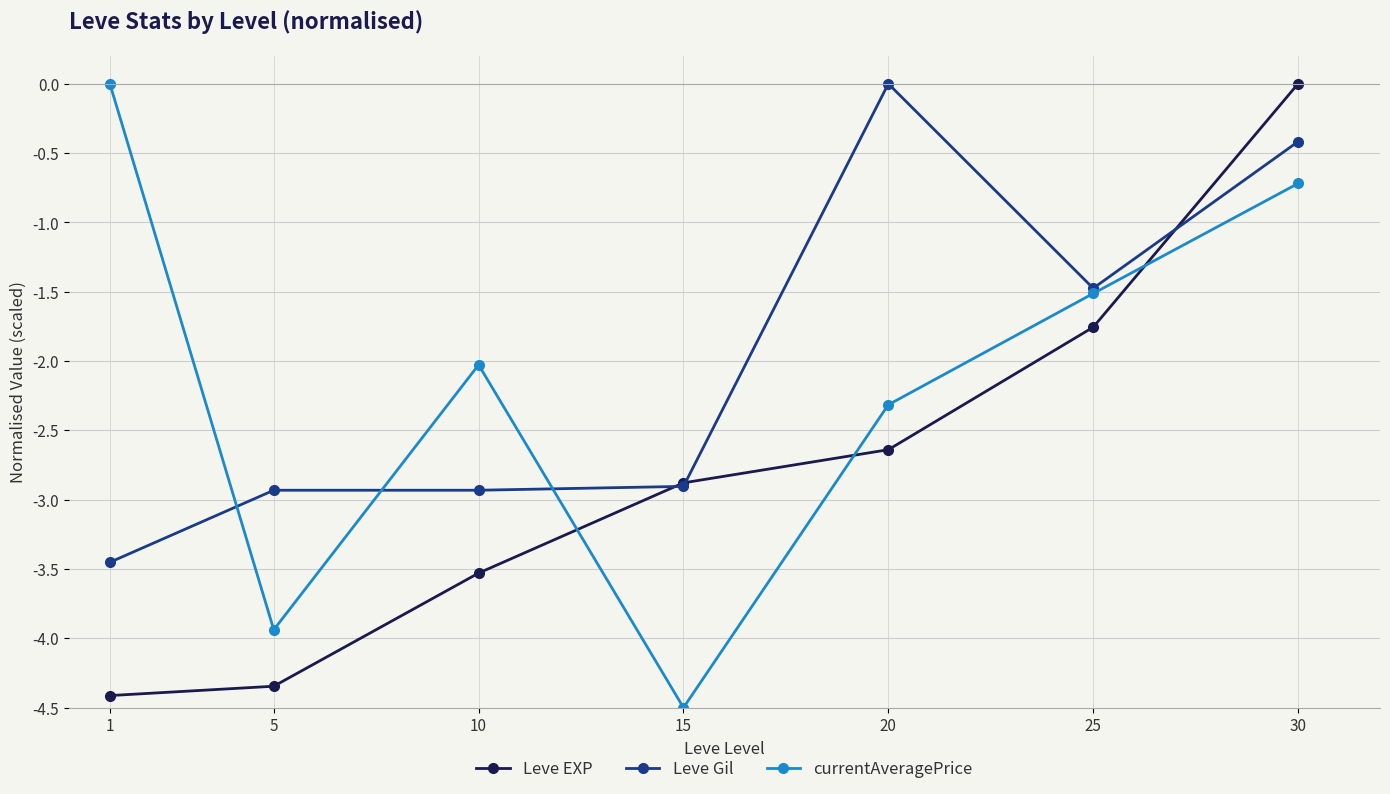

The value of Leve EXP at 10 is -3.5. True or false?

True